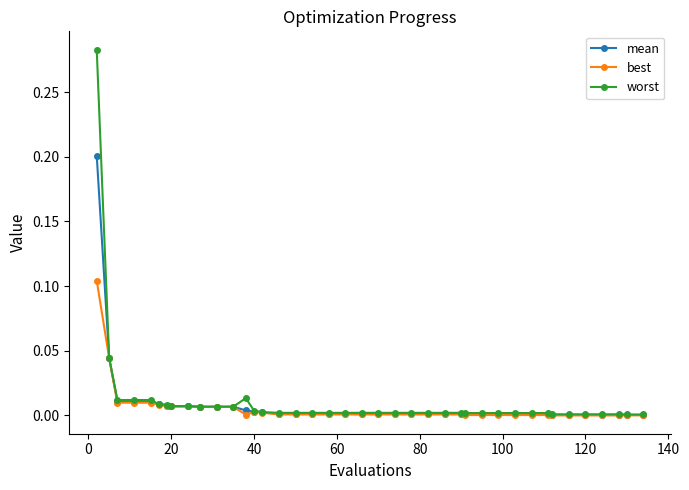

Which series has the widest spread of values?

worst